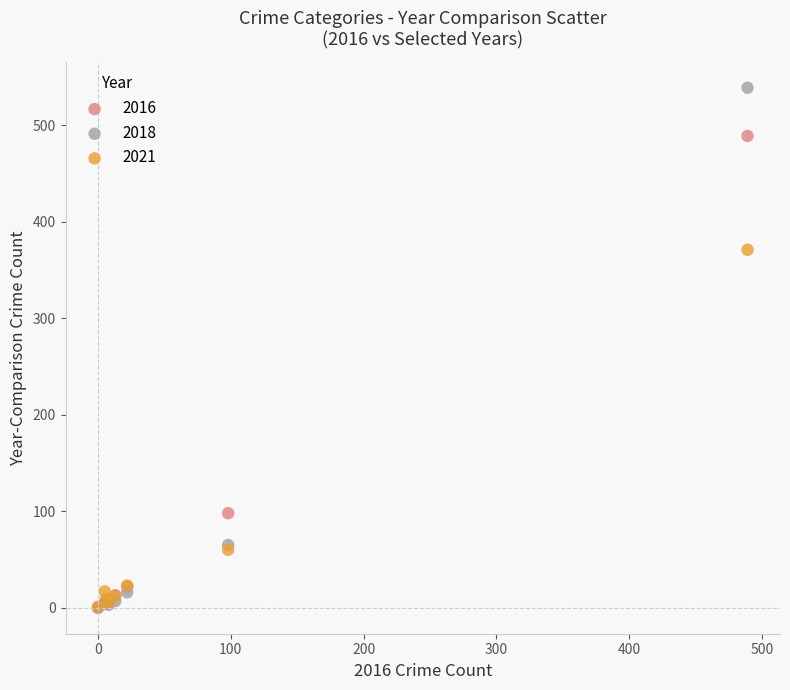

Which series reaches the maximum Y coordinate?

2018